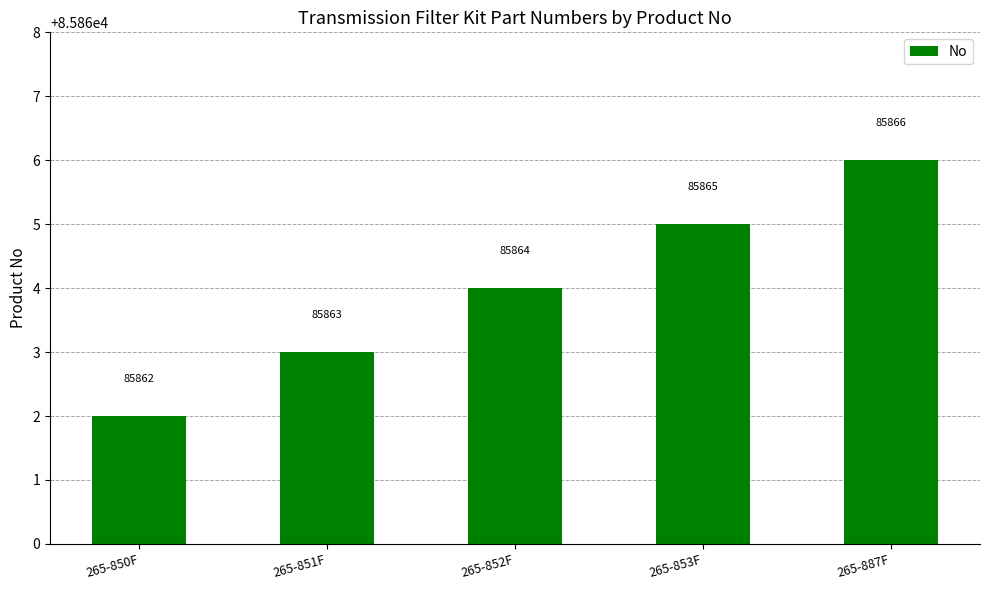

Rank the categories by value from highest to lowest.

265-887F, 265-853F, 265-852F, 265-851F, 265-850F